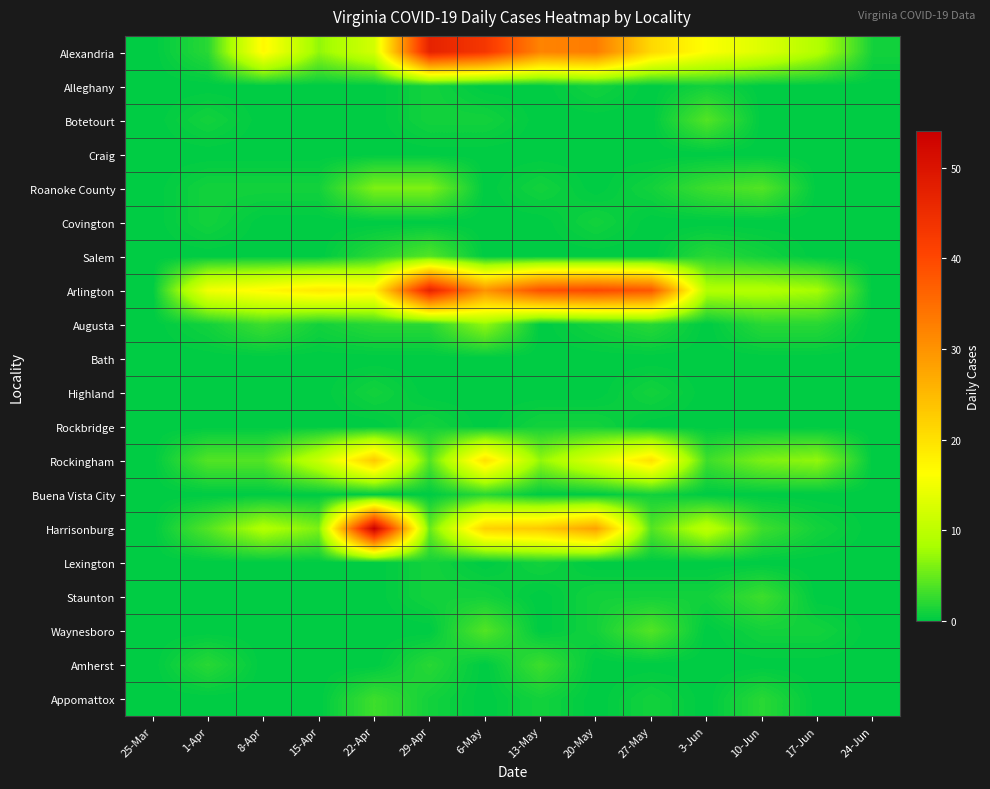

Between 15-Apr and 27-May, which series saw the biggest shift?

Arlington